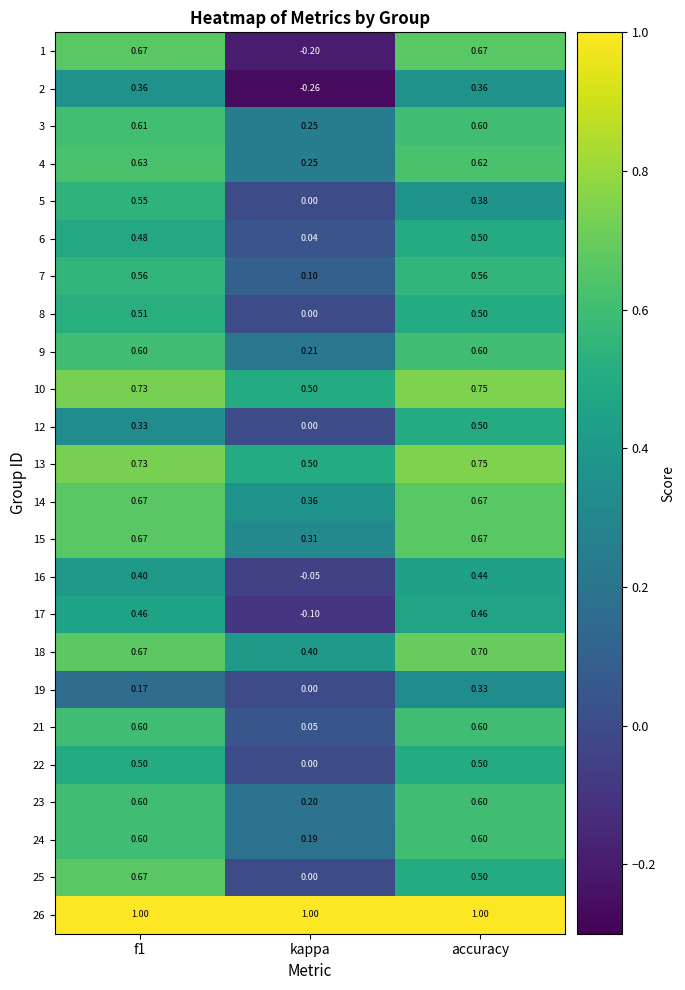

Which label corresponds to the smallest value in the chart?

kappa